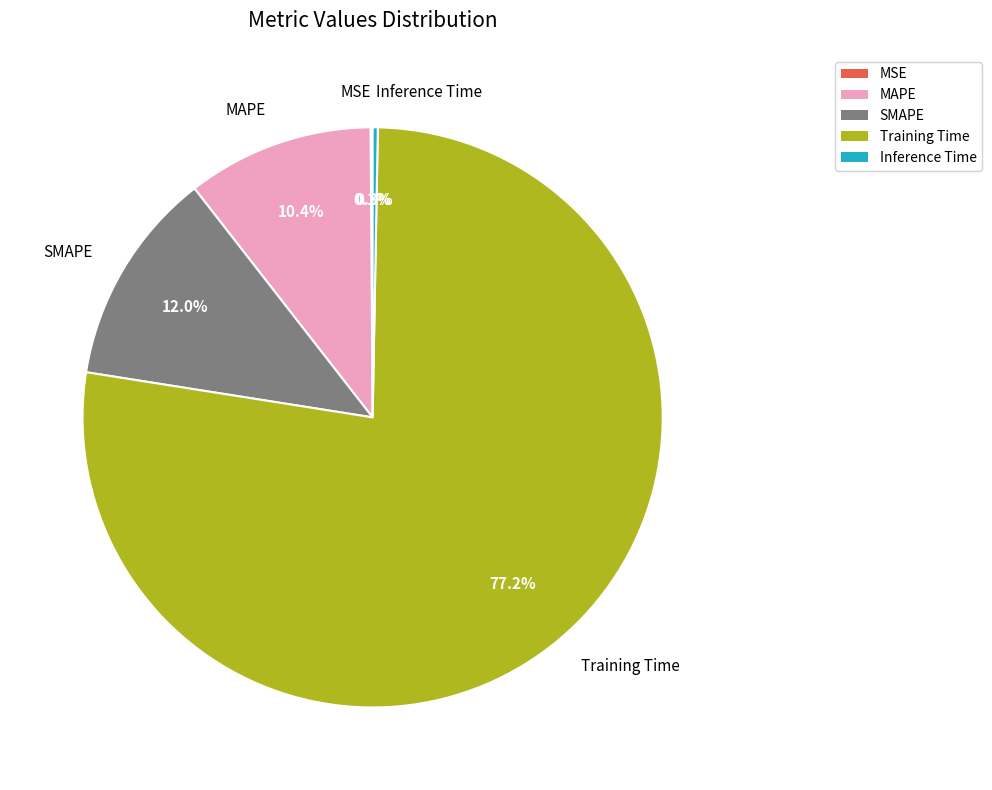

Which slice is the largest?

Training Time